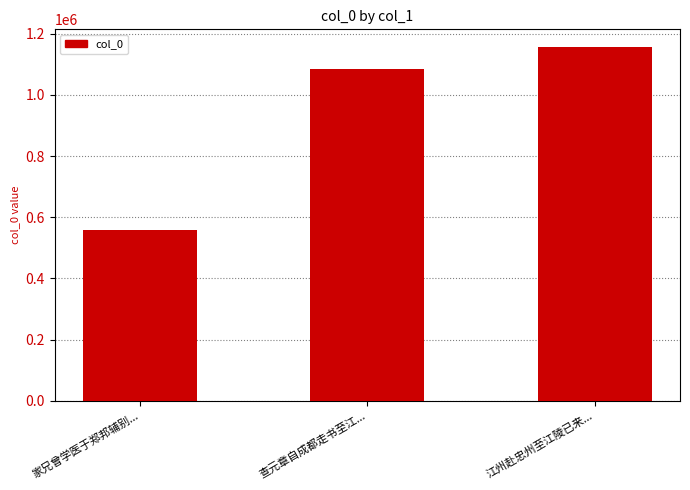

What is the minimum value shown in the chart?

557566